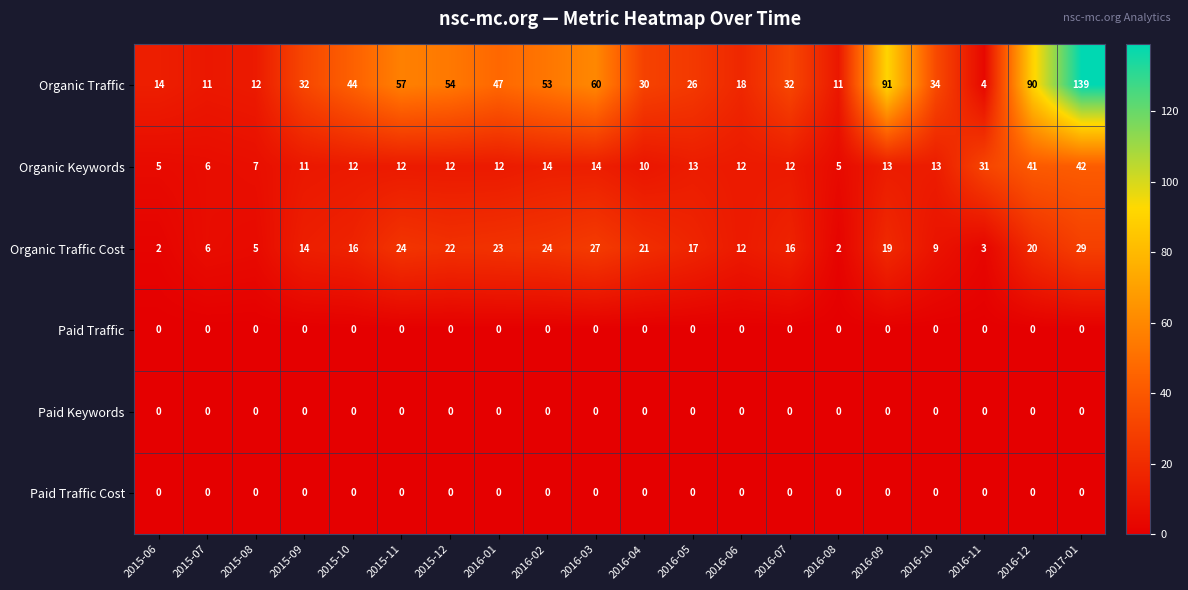

Which series has the largest range (max minus min)?

Organic Traffic